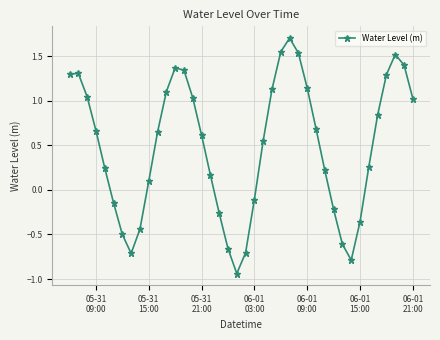

How many interior local valleys (lower than both neighbors) does the data have?

3